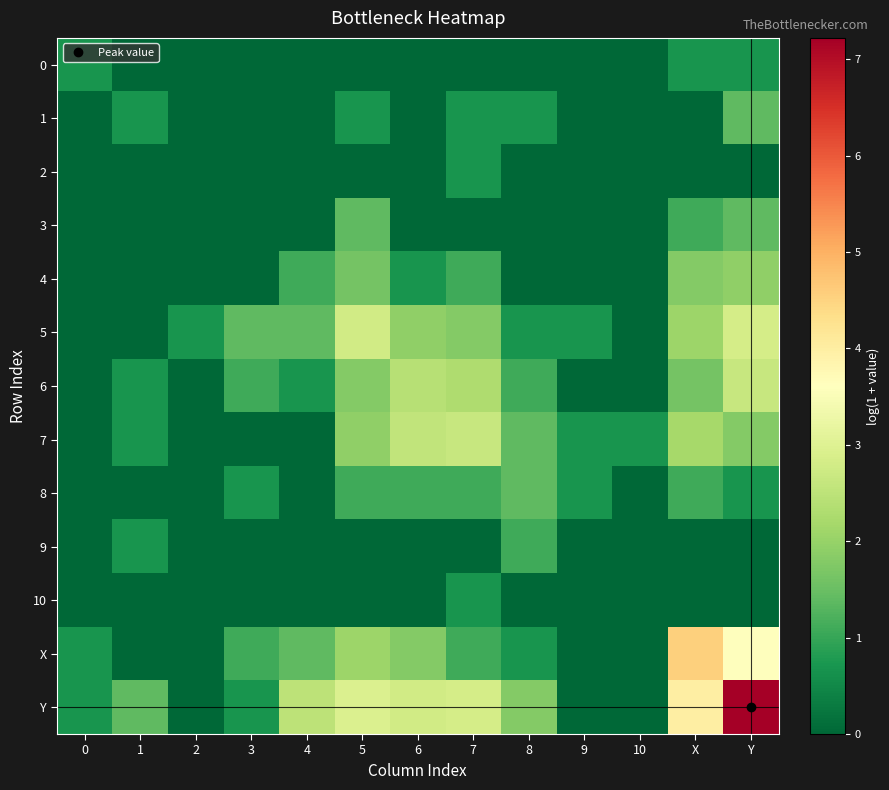

Reading left to right, extract all data points from this chart.

0: 0=0.7	1=0.0	2=0.0	3=0.0	4=0.0	5=0.0	6=0.0	7=0.0	8=0.0	9=0.0	10=0.0	X=0.7	Y=0.7
1: 0=0.0	1=0.7	2=0.0	3=0.0	4=0.0	5=0.7	6=0.0	7=0.7	8=0.7	9=0.0	10=0.0	X=0.0	Y=1.4
2: 0=0.0	1=0.0	2=0.0	3=0.0	4=0.0	5=0.0	6=0.0	7=0.7	8=0.0	9=0.0	10=0.0	X=0.0	Y=0.0
3: 0=0.0	1=0.0	2=0.0	3=0.0	4=0.0	5=1.4	6=0.0	7=0.0	8=0.0	9=0.0	10=0.0	X=1.1	Y=1.4
4: 0=0.0	1=0.0	2=0.0	3=0.0	4=1.1	5=1.6	6=0.7	7=1.1	8=0.0	9=0.0	10=0.0	X=1.8	Y=1.9
5: 0=0.0	1=0.0	2=0.7	3=1.4	4=1.4	5=2.8	6=1.9	7=1.8	8=0.7	9=0.7	10=0.0	X=2.1	Y=2.8
6: 0=0.0	1=0.7	2=0.0	3=1.1	4=0.7	5=1.8	6=2.4	7=2.3	8=1.1	9=0.0	10=0.0	X=1.6	Y=2.6
7: 0=0.0	1=0.7	2=0.0	3=0.0	4=0.0	5=1.9	6=2.6	7=2.6	8=1.4	9=0.7	10=0.7	X=2.2	Y=1.8
8: 0=0.0	1=0.0	2=0.0	3=0.7	4=0.0	5=1.1	6=1.1	7=1.1	8=1.4	9=0.7	10=0.0	X=1.1	Y=0.7
9: 0=0.0	1=0.7	2=0.0	3=0.0	4=0.0	5=0.0	6=0.0	7=0.0	8=1.1	9=0.0	10=0.0	X=0.0	Y=0.0
10: 0=0.0	1=0.0	2=0.0	3=0.0	4=0.0	5=0.0	6=0.0	7=0.7	8=0.0	9=0.0	10=0.0	X=0.0	Y=0.0
X: 0=0.7	1=0.0	2=0.0	3=1.1	4=1.4	5=2.1	6=1.8	7=1.1	8=0.7	9=0.0	10=0.0	X=4.5	Y=3.6
Y: 0=0.7	1=1.4	2=0.0	3=0.7	4=2.5	5=2.9	6=2.8	7=2.8	8=1.8	9=0.0	10=0.0	X=4.0	Y=7.2